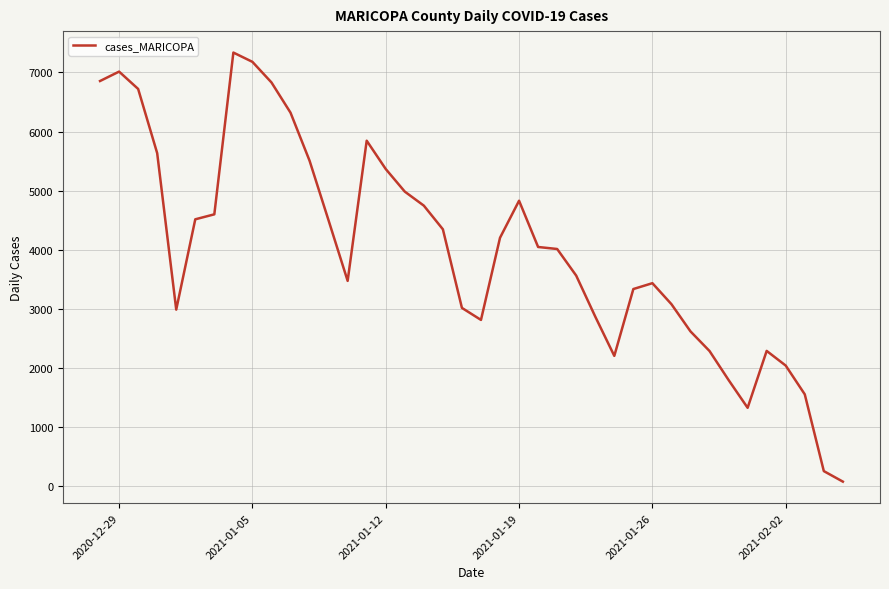

Does the chart display data point markers on the line(s)?

No